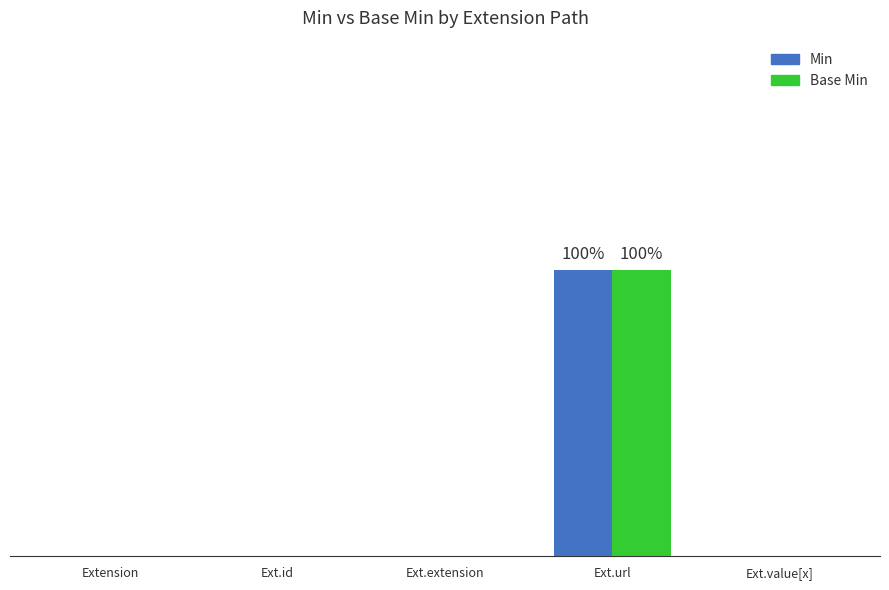

Reading left to right, transcribe all the data shown in this chart.

Min: 0	0	0	1	0
Base Min: 0	0	0	1	0